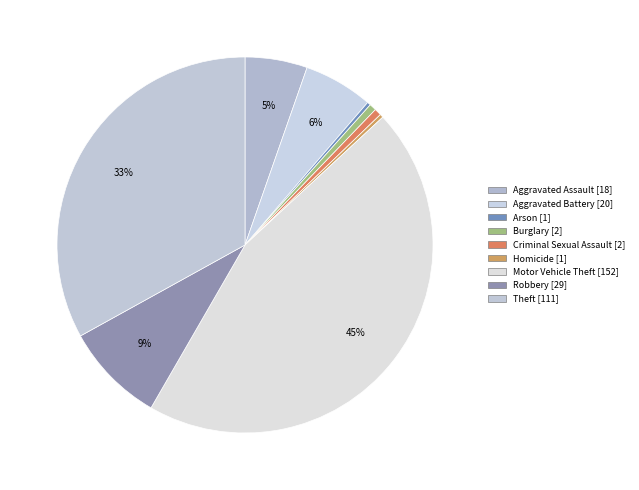

How many segments does this pie chart have?

9